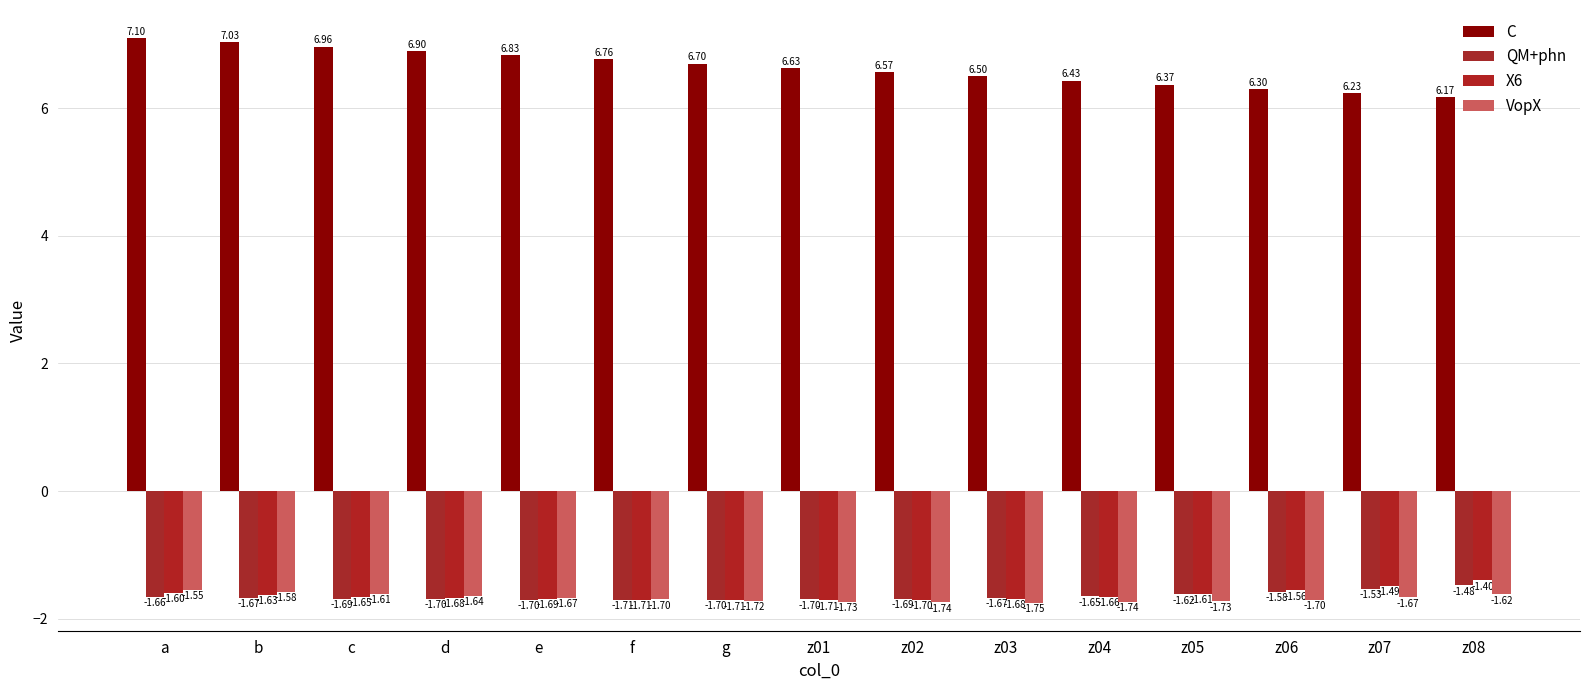

What is the difference between the maximum and minimum values in the QM+phn series?

0.2